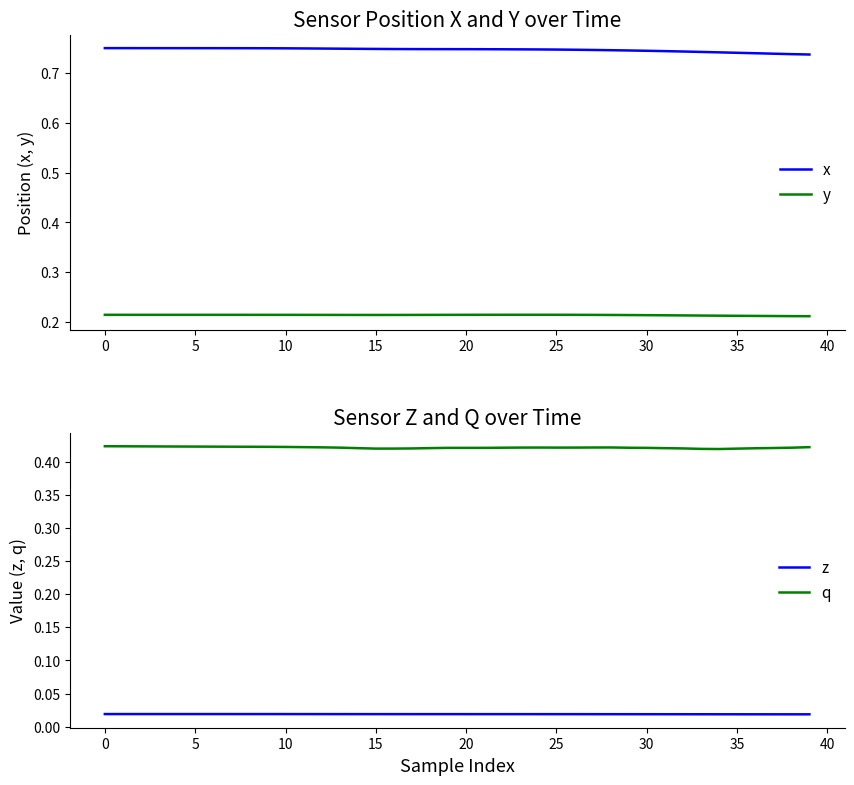

What is the greatest value displayed?

0.7